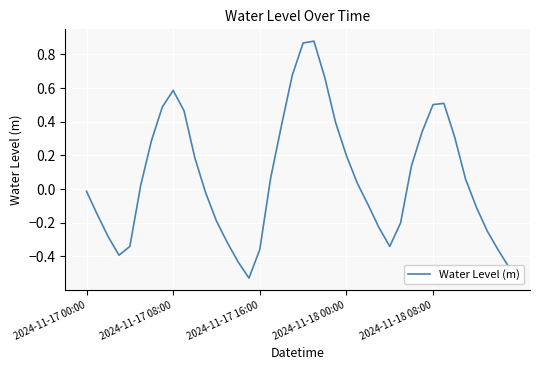

What is the difference between the maximum and minimum values?

1.4